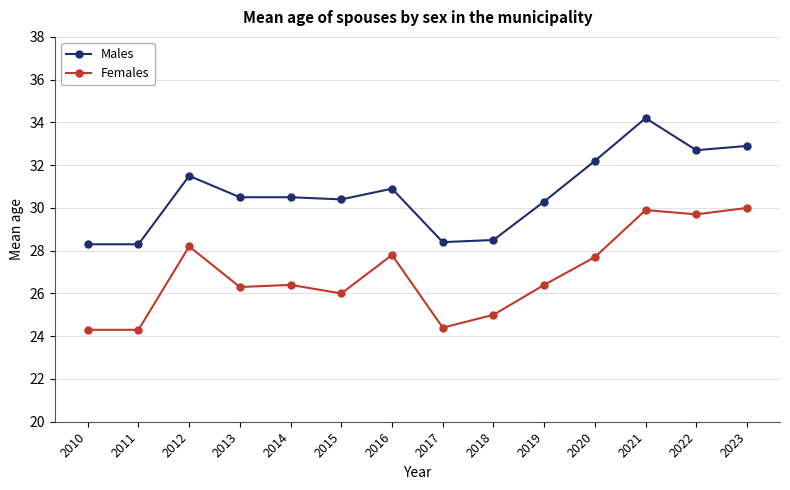

What is the value of the Females point at the 1st from the left?

24.3